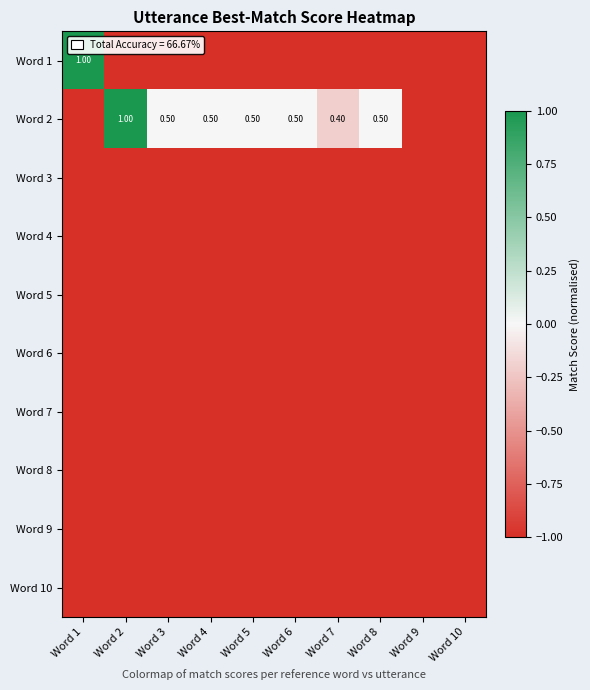

Where is Word 5 nearest to the value -1?

Word 1